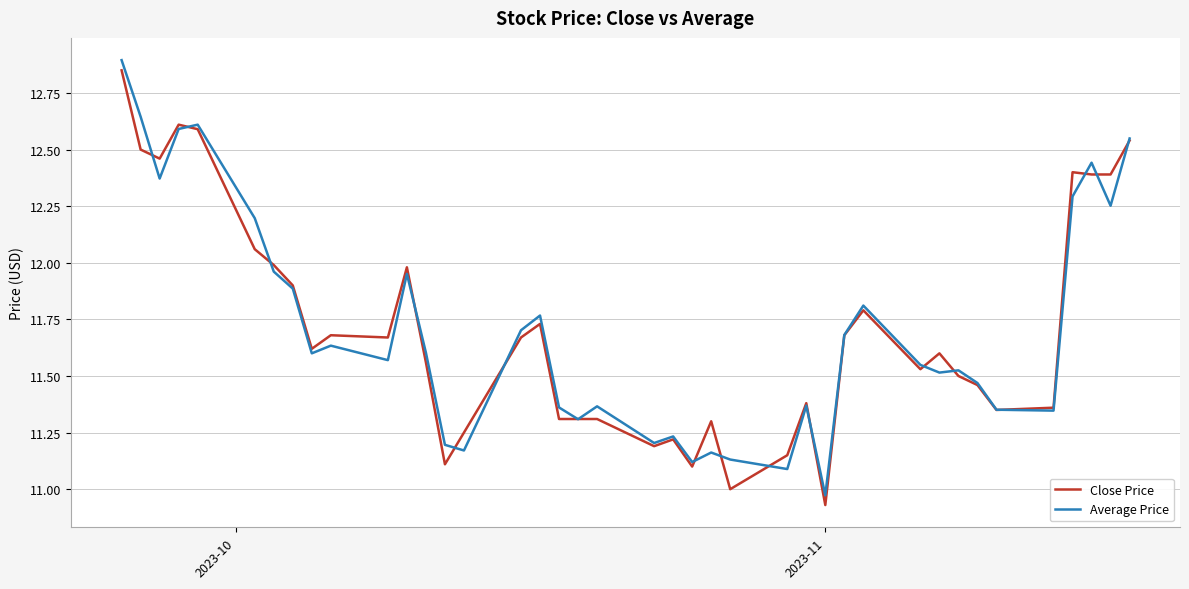

True or false: Close Price and Average Price intersect in this chart.

True